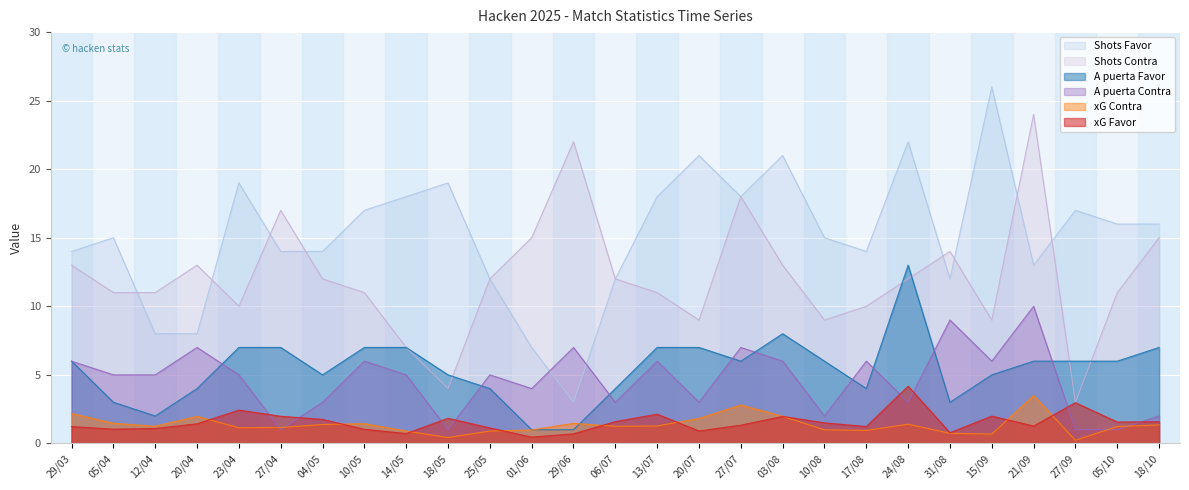

Which has a higher value, 06/07 or 12/04?

06/07